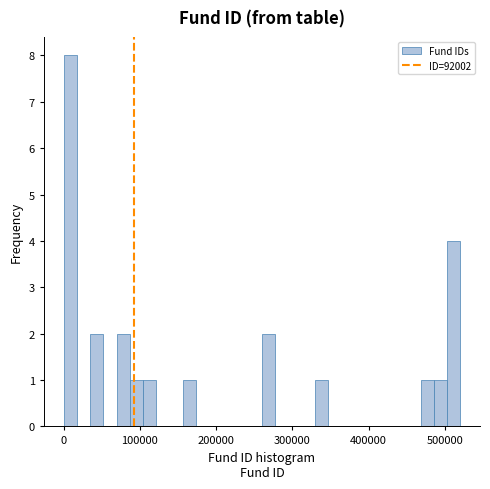

Around what value on the x-axis is the tallest bar? Give the approximate position of its centre, as read against the axis.

10000